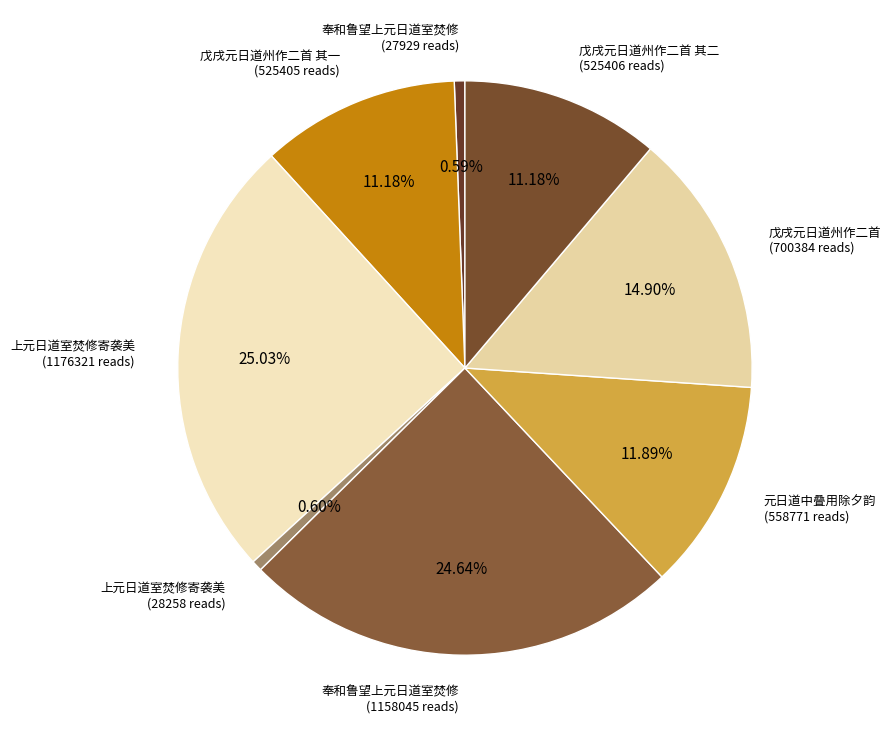

How many segments does this pie chart have?

8